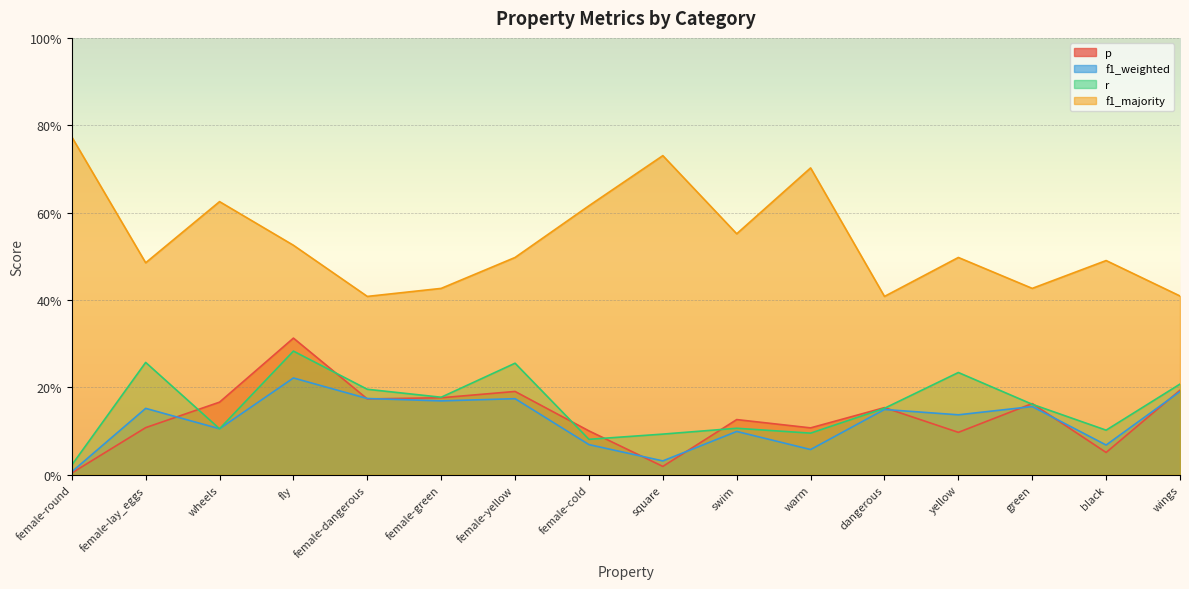

What is the total value across all series at fly?

1.3